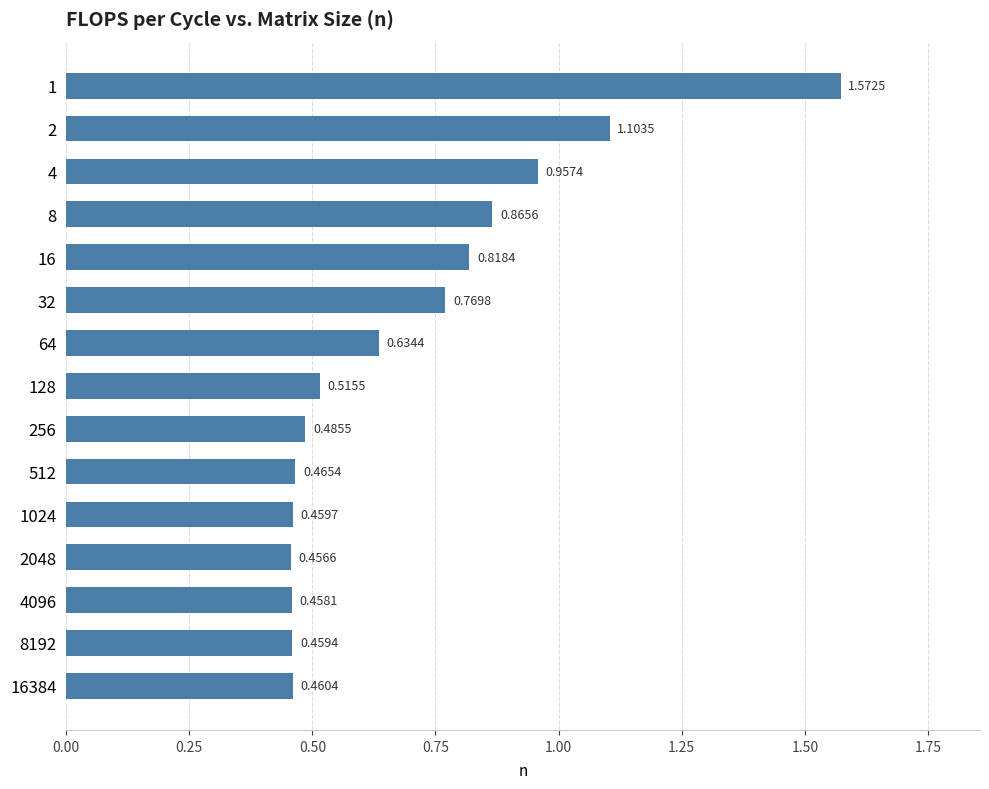

What is the difference between the maximum and minimum values?

1.1